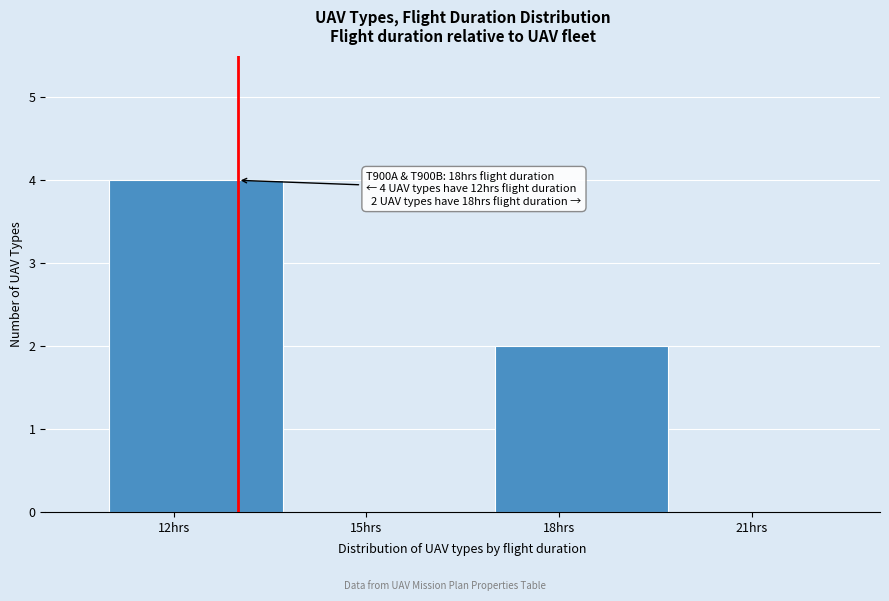

Reading right to left, what are all the values shown in this chart?

21hrs=0	18hrs=2	15hrs=0	12hrs=4